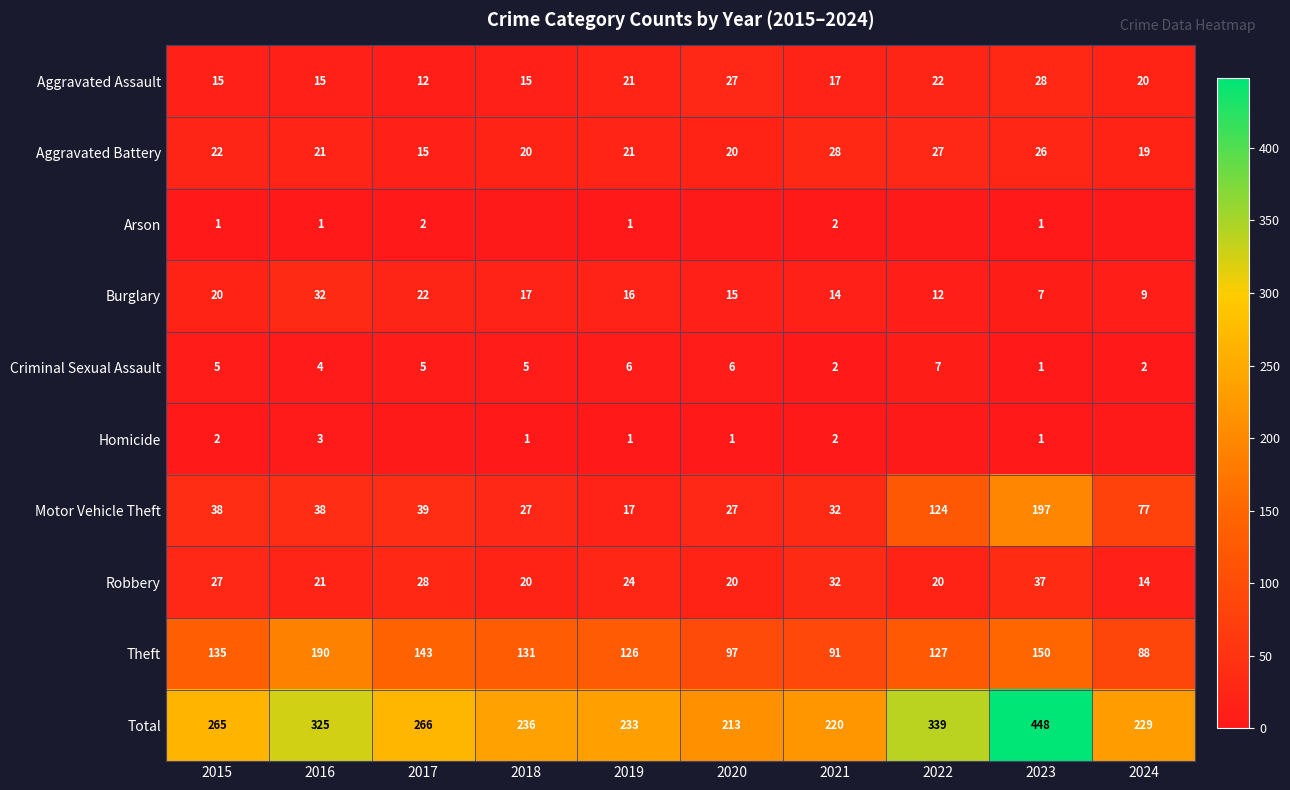

Is it true that Motor Vehicle Theft equals 27 at 2018?

True